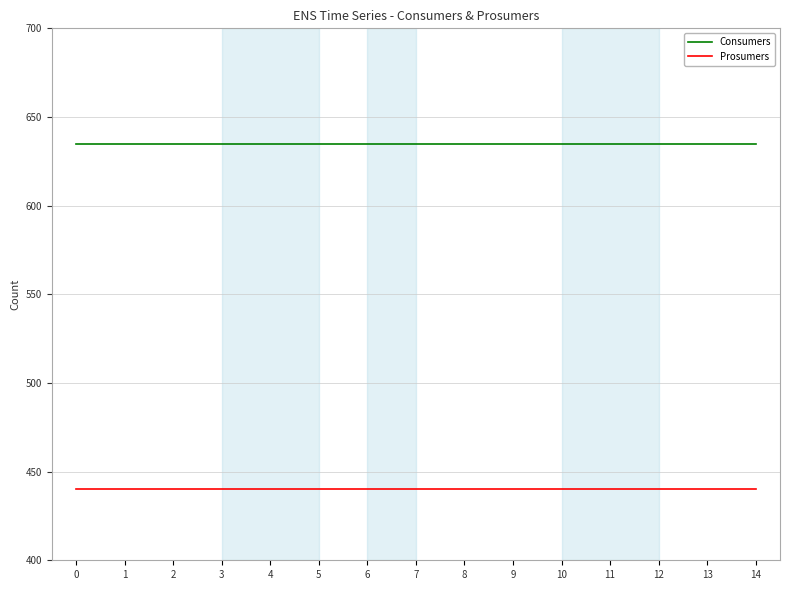

Does the chart display data point markers on the line(s)?

No